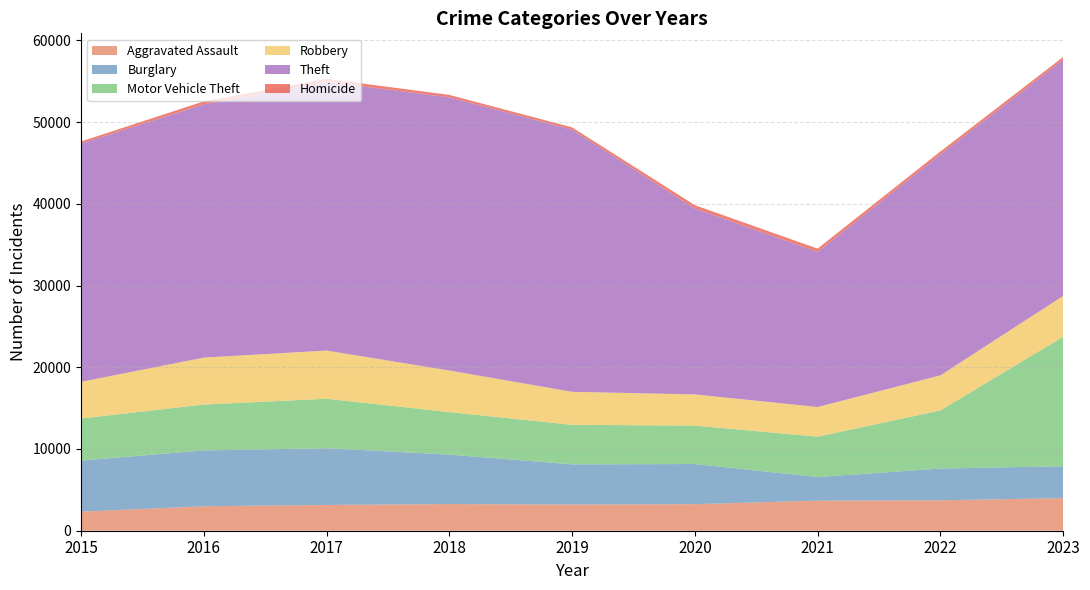

Reading left to right, transcribe all the data shown in this chart.

Aggravated Assault: 2332	2995	3154	3261	3202	3250	3677	3722	3992
Burglary: 6249	6827	6938	6052	4921	4908	2891	3884	3897
Motor Vehicle Theft: 5149	5614	6055	5200	4834	4705	4942	7110	15844
Robbery: 4488	5743	5897	5091	4039	3815	3624	4287	4990
Theft: 29148	30990	32863	33422	32080	22742	18975	27031	28899
Homicide: 253	363	380	295	272	412	403	361	334